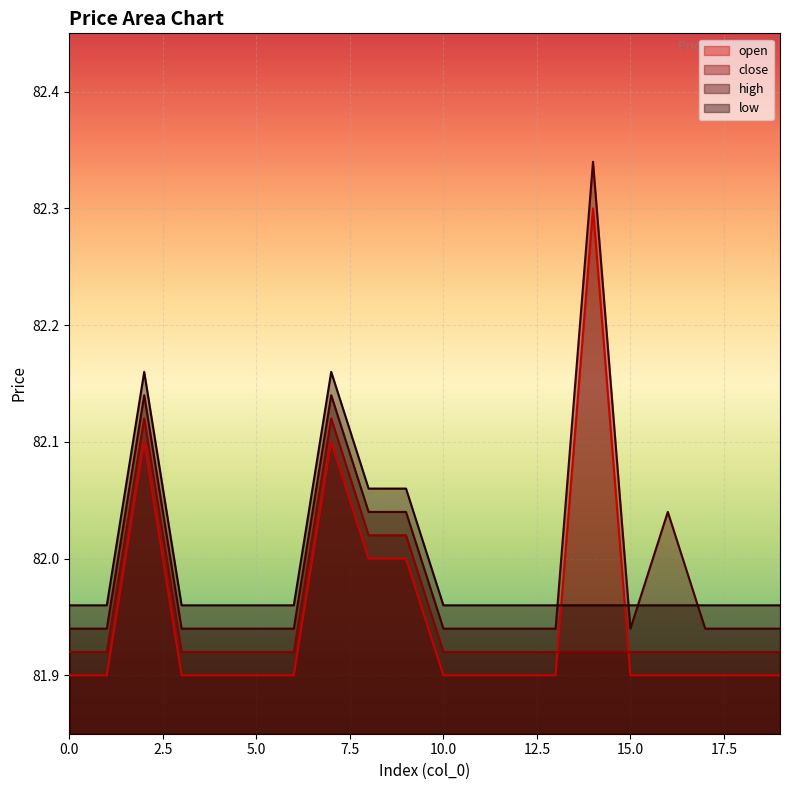

True or false: low and close cross at least once.

False